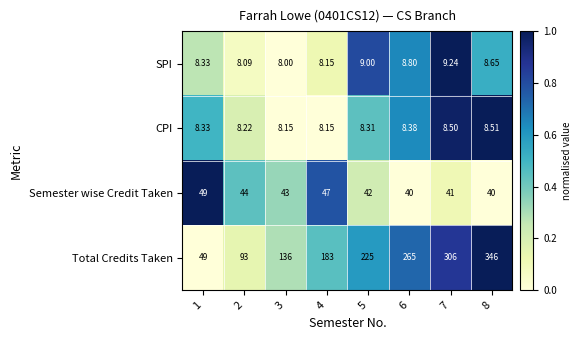

Rank the series by their maximum value, from highest to lowest.

Total Credits Taken, Semester wise Credit Taken, SPI, CPI